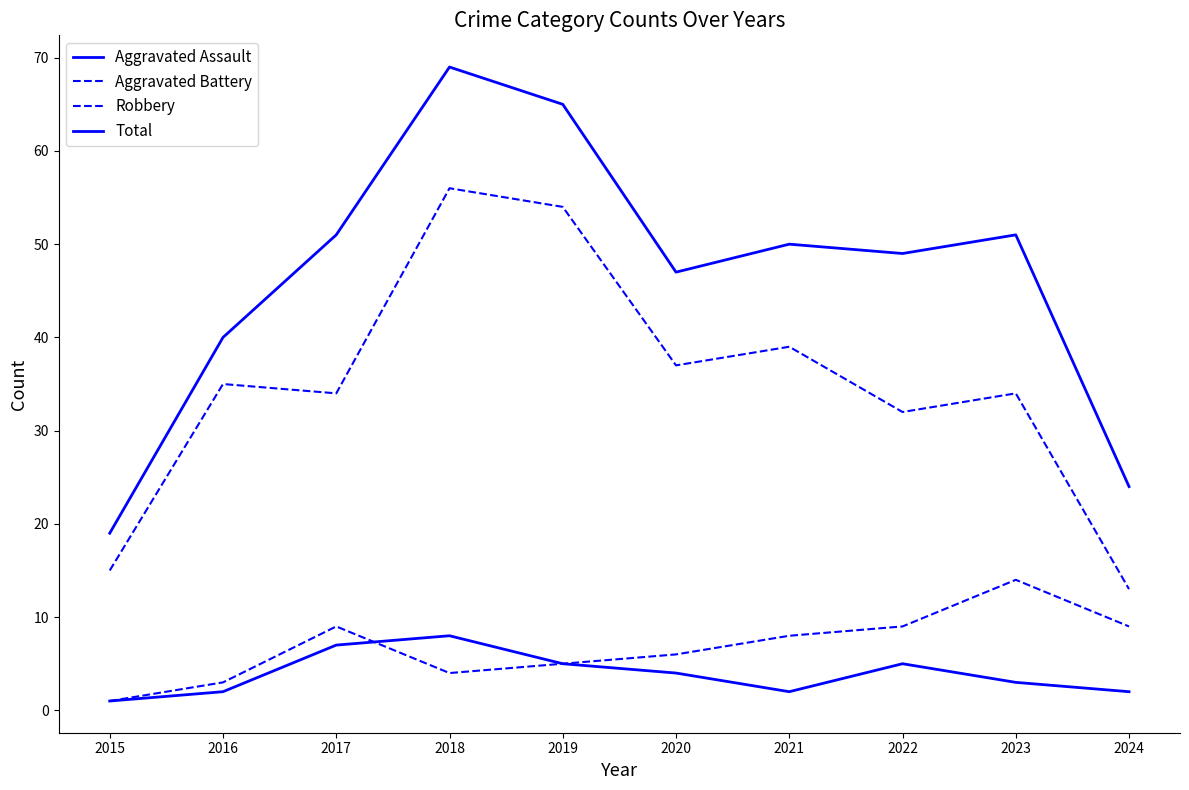

How many lines are shown in the chart?

4